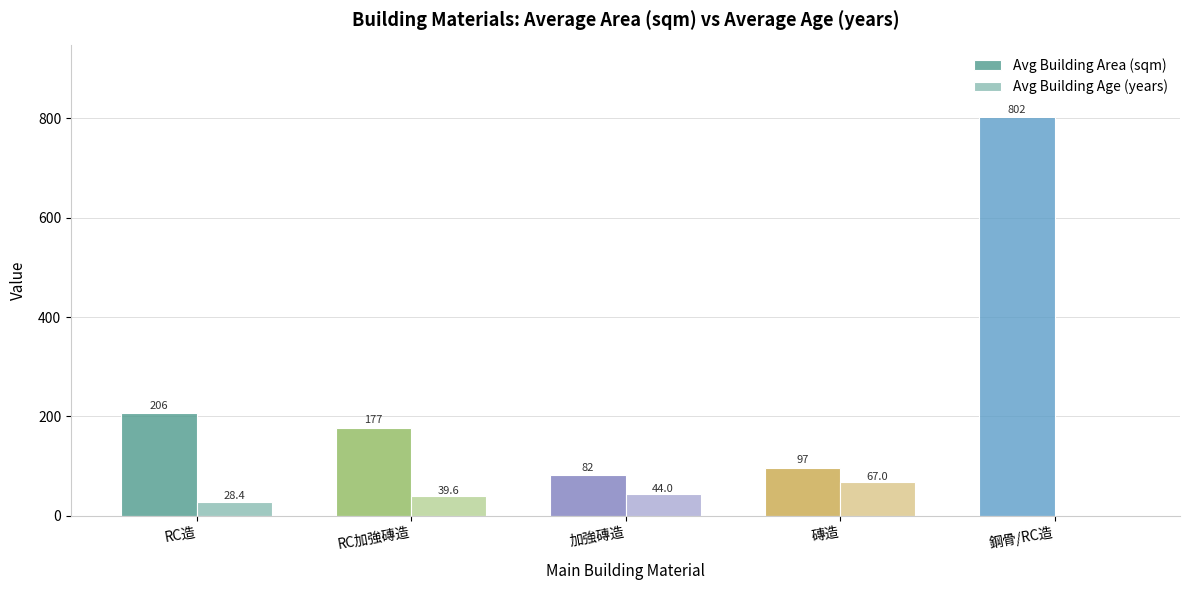

At 磚造, list the series in order from largest to smallest.

Avg Building Area (sqm), Avg Building Age (years)